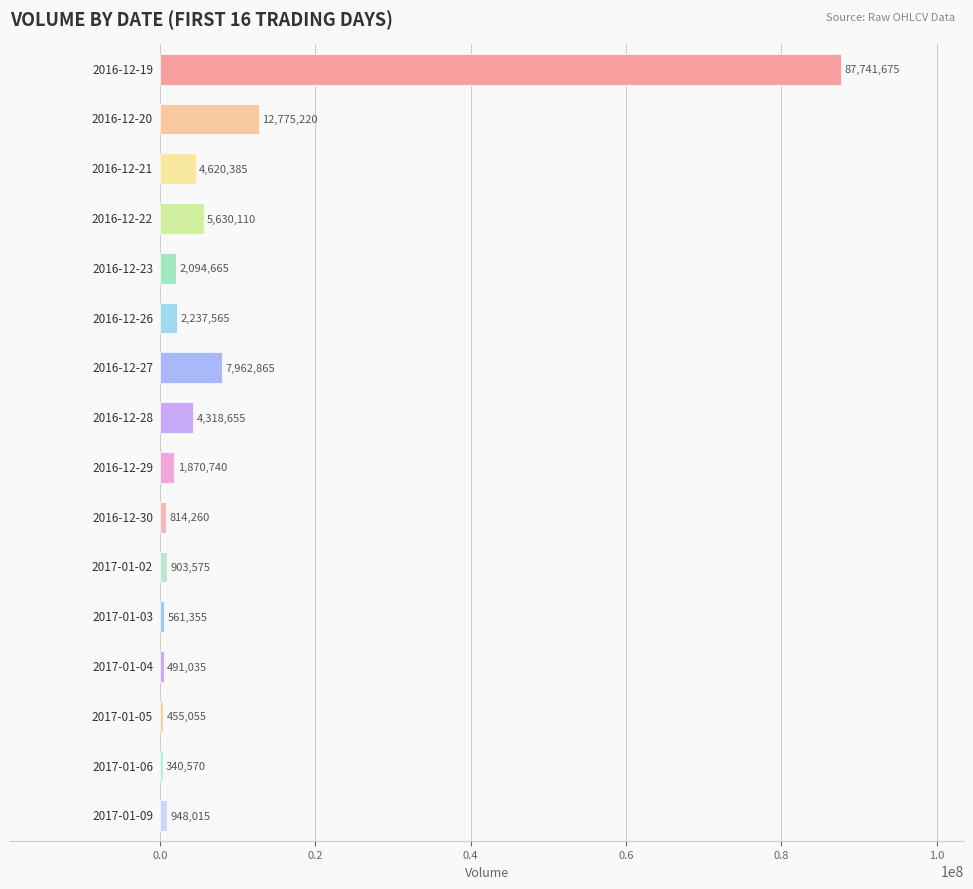

What is the greatest value displayed?

87741675